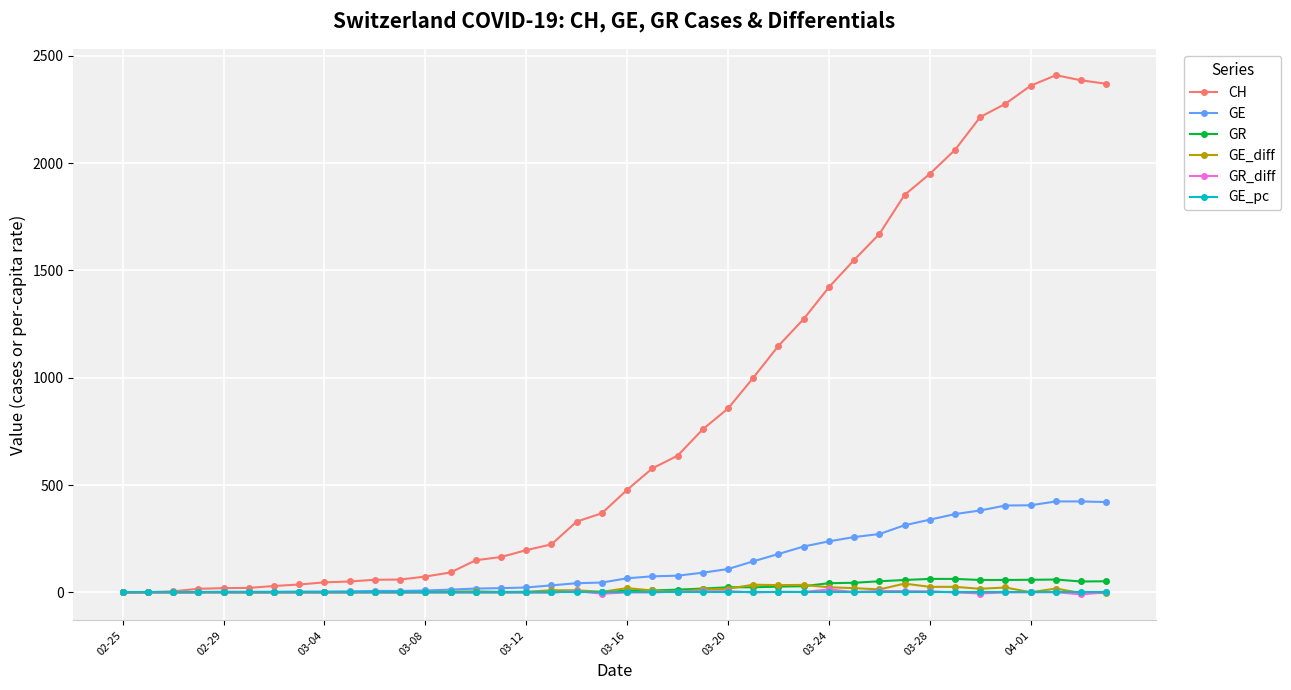

True or false: GR_diff has more than 0 points higher than both neighbors.

True